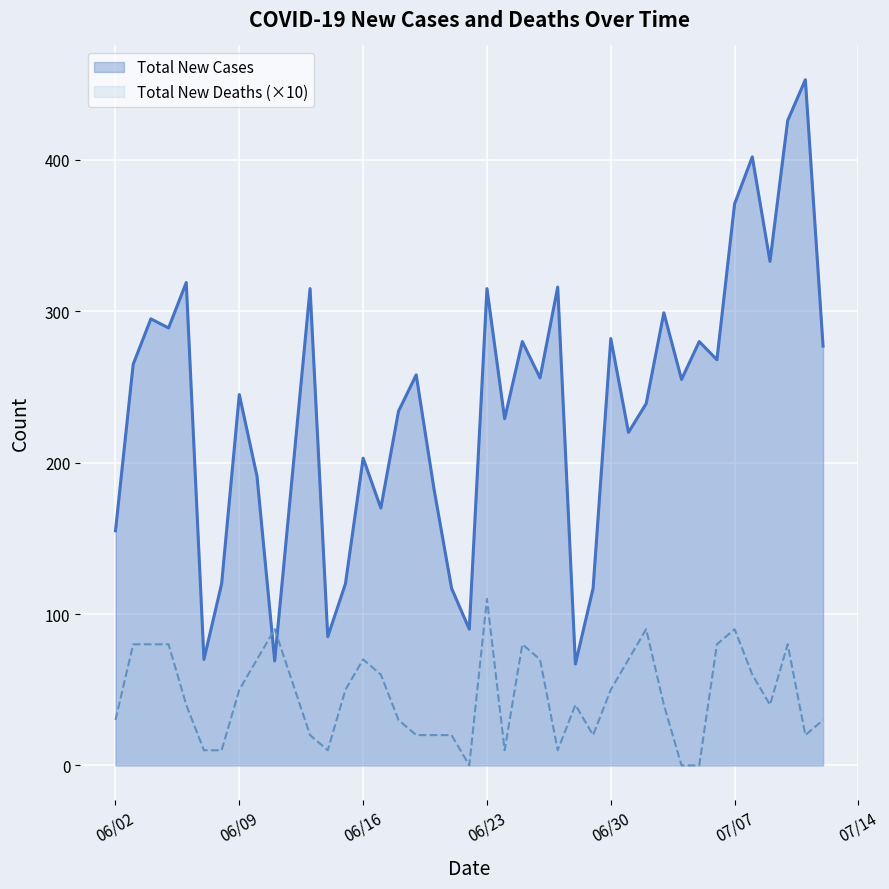

Reading left to right, what are all the values shown in this chart?

Total New Cases: 155	265	295	289	319	70	120	245	191	69	315	85	120	203	170	234	258	183	117	90	315	229	280	256	316	67	117	282	220	239	299	255	280	268	371	402	333	426	453	277
Total New Deaths: 30	80	80	80	40	10	10	50	70	90	20	10	50	70	60	30	20	20	20	0	110	10	80	70	10	40	20	50	70	90	40	0	0	80	90	60	40	80	20	30